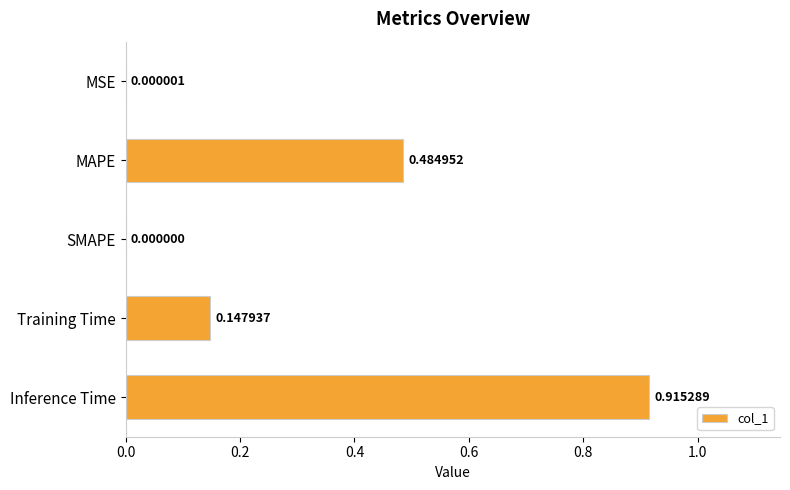

Where is the data nearest to the value 0?

SMAPE